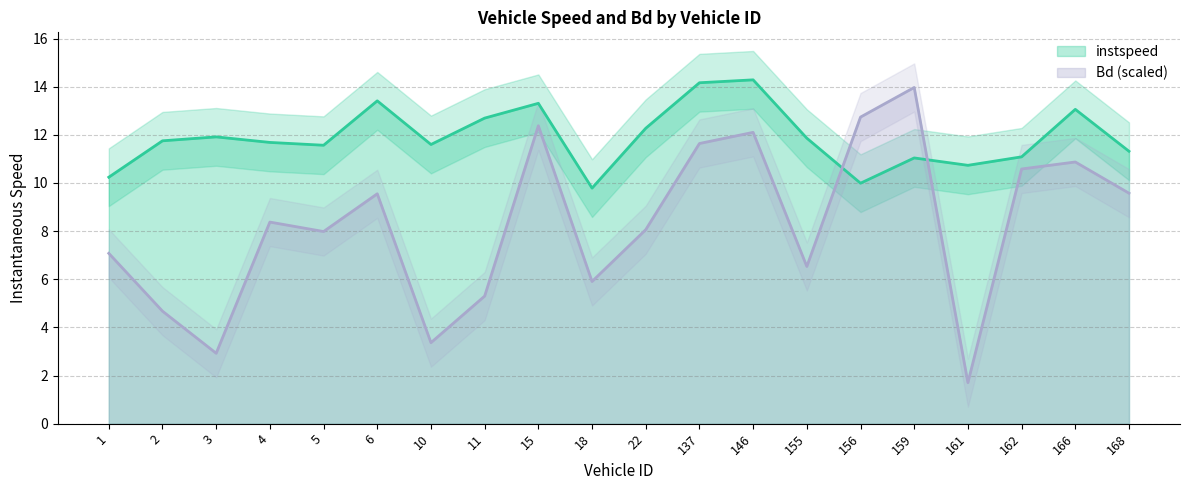

What is the difference between the maximum and minimum values in the Bd line series?

12.3